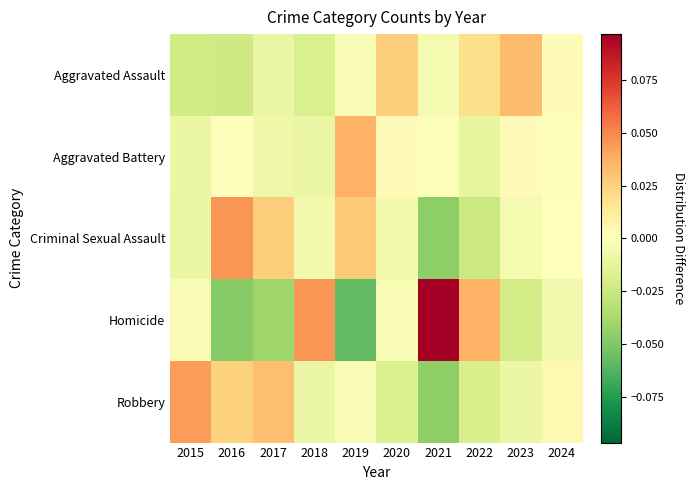

Which has a higher value, 2015 or 2019?

2019